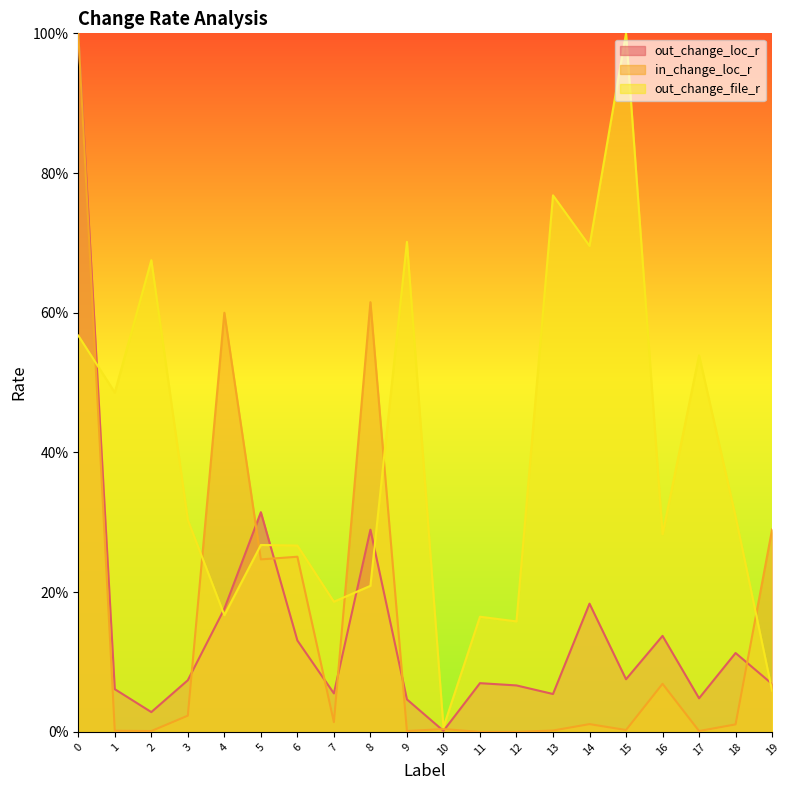

What is the difference between the second highest and second lowest values in the out_change_file_r series?

0.7